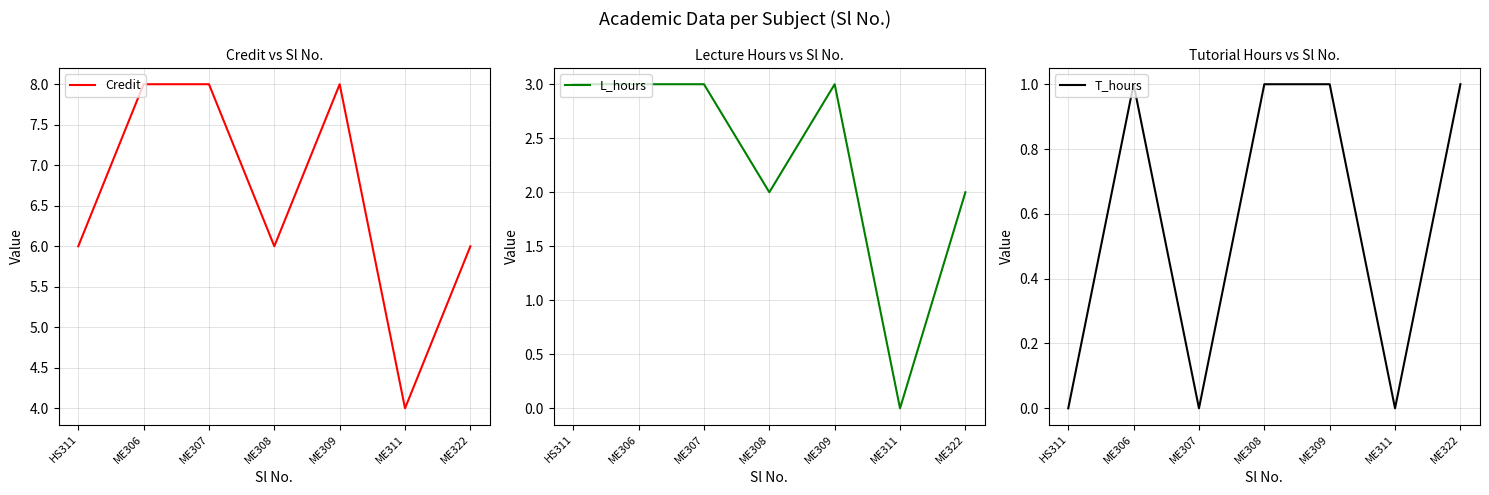

What position from the right is ME308?

4